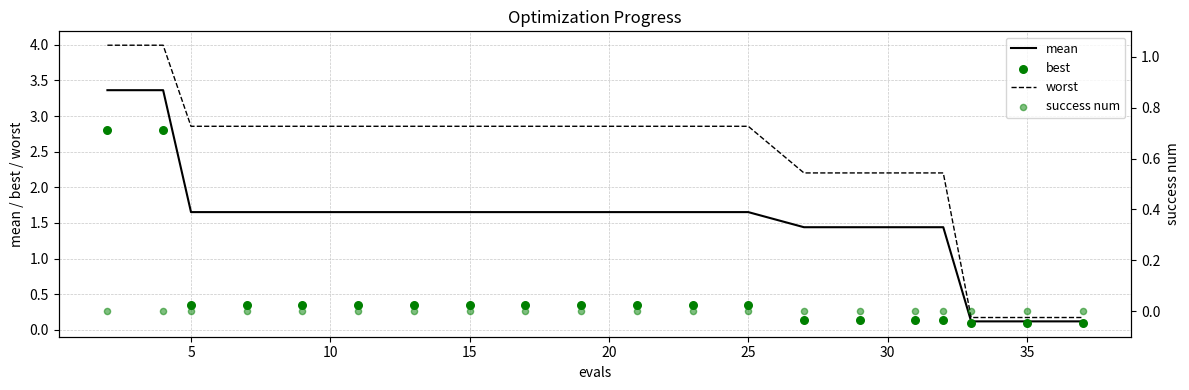

Which series has the largest total across all categories?

worst